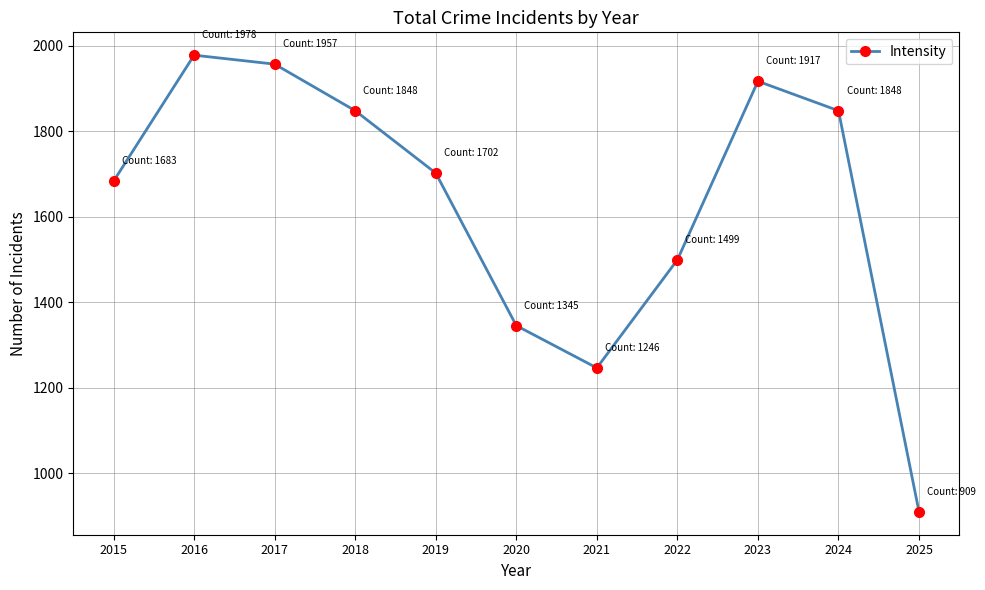

Which has a higher value, 2022 or 2020?

2022